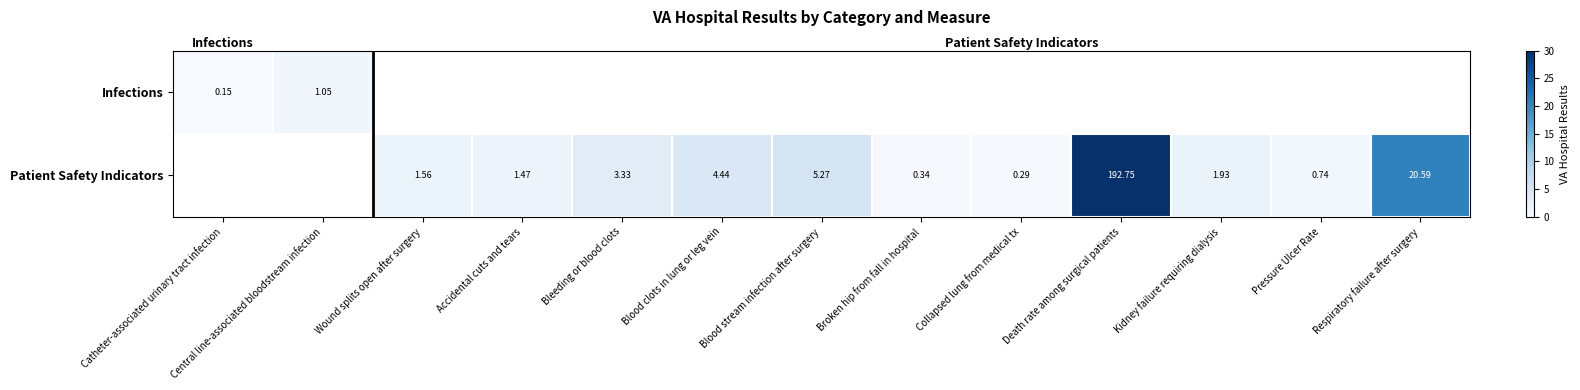

Is the value of Infections at Central line-associated bloodstream infection greater than the value of Patient Safety Indicators at Broken hip from fall in hospital?

Yes